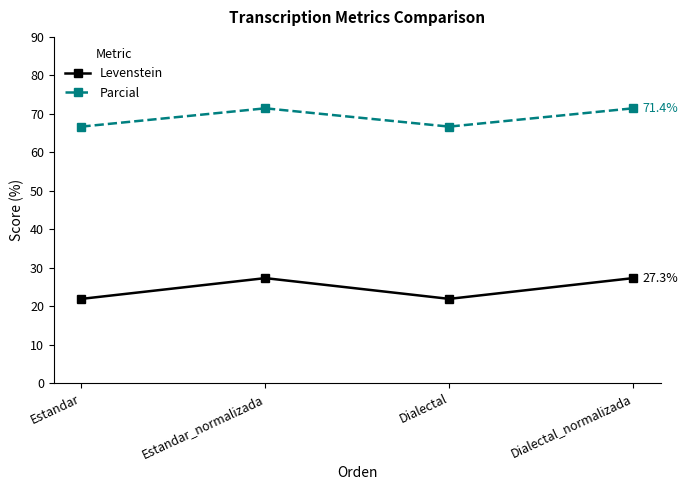

Reading left to right, extract all data points from this chart.

Levenstein: Estandar=21.9	Estandar_normalizada=27.3	Dialectal=21.9	Dialectal_normalizada=27.3
Parcial: Estandar=66.7	Estandar_normalizada=71.4	Dialectal=66.7	Dialectal_normalizada=71.4